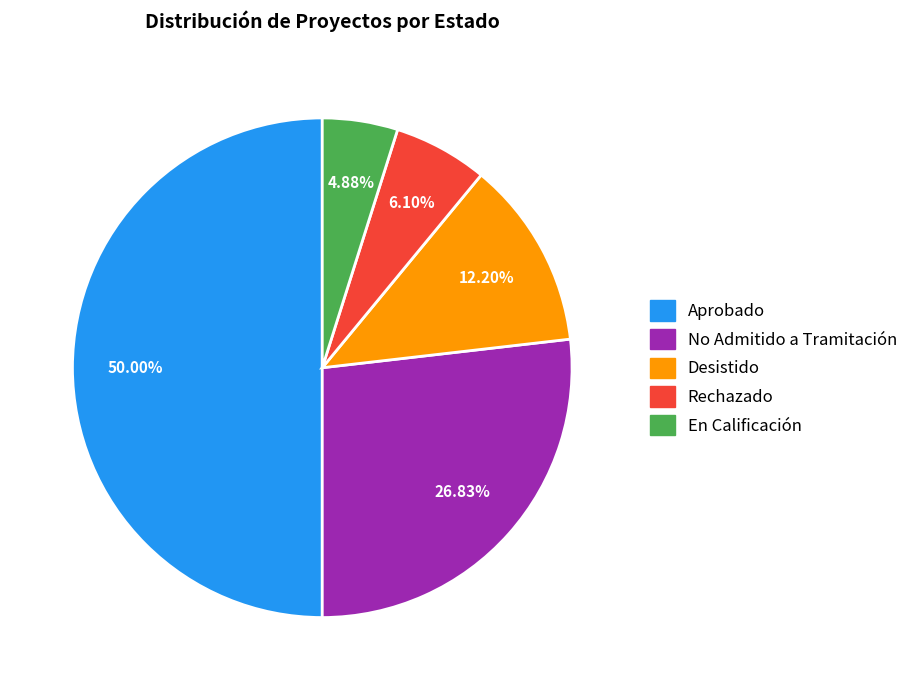

Rank the categories by value from highest to lowest.

Aprobado, No Admitido a Tramitación, Desistido, Rechazado, En Calificación